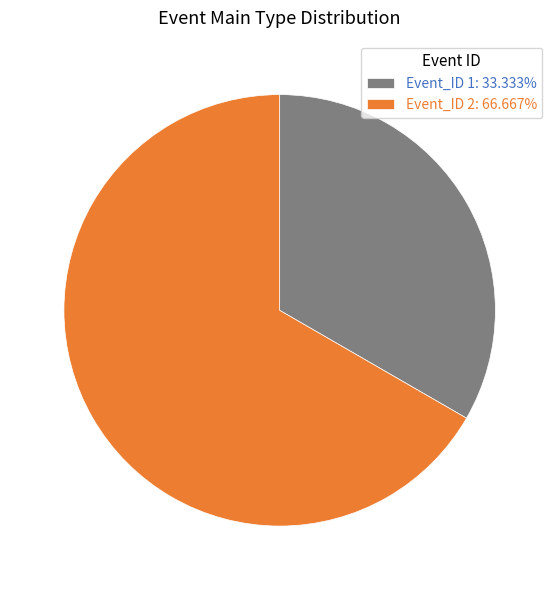

Approximately how many times larger is the value at Event_ID 2: 66.667% compared to Event_ID 1: 33.333%?

2.0